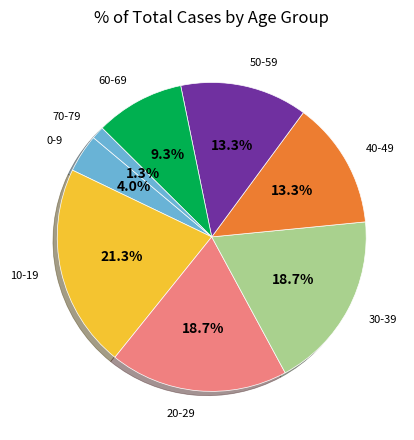

How many slices are in this pie chart?

8